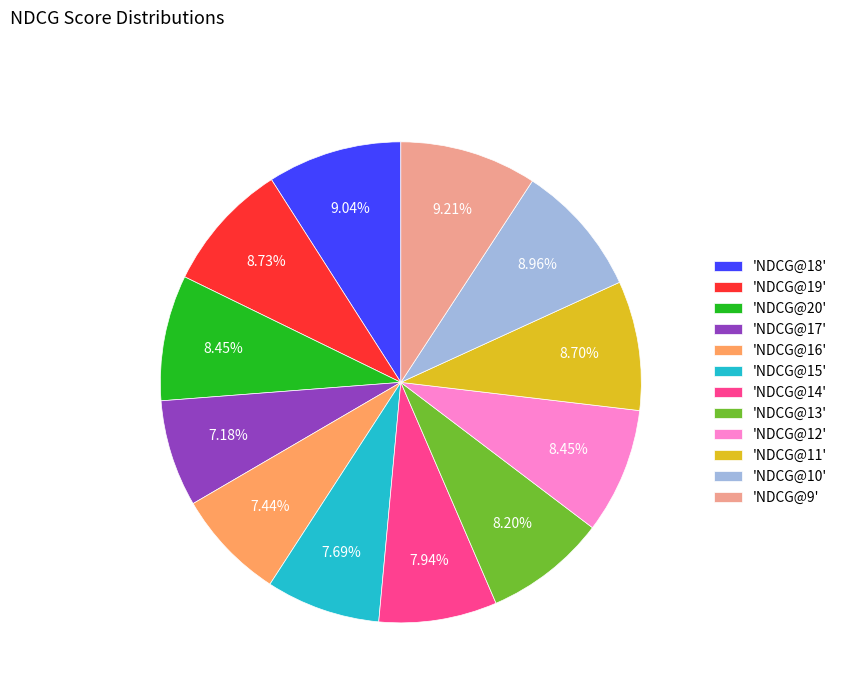

To the nearest percent, what is the difference between the largest and smallest slice percentages?

2%